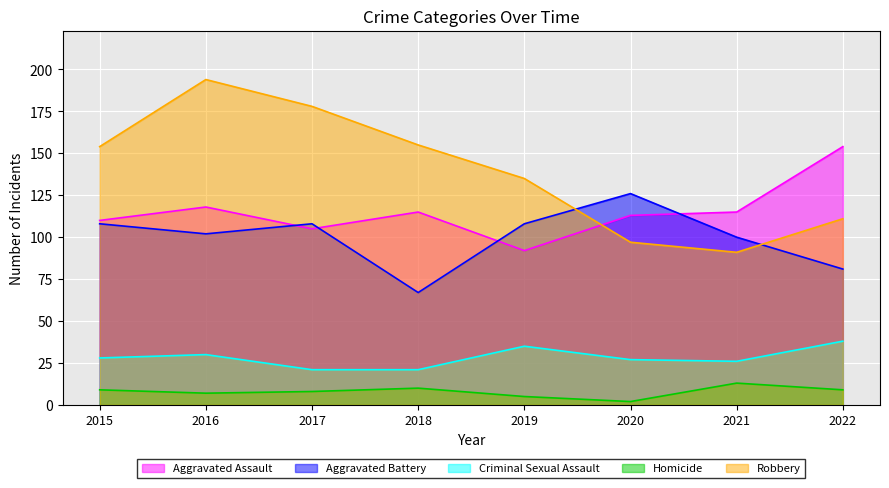

The Robbery series shows 87 at 2018. True or false?

False